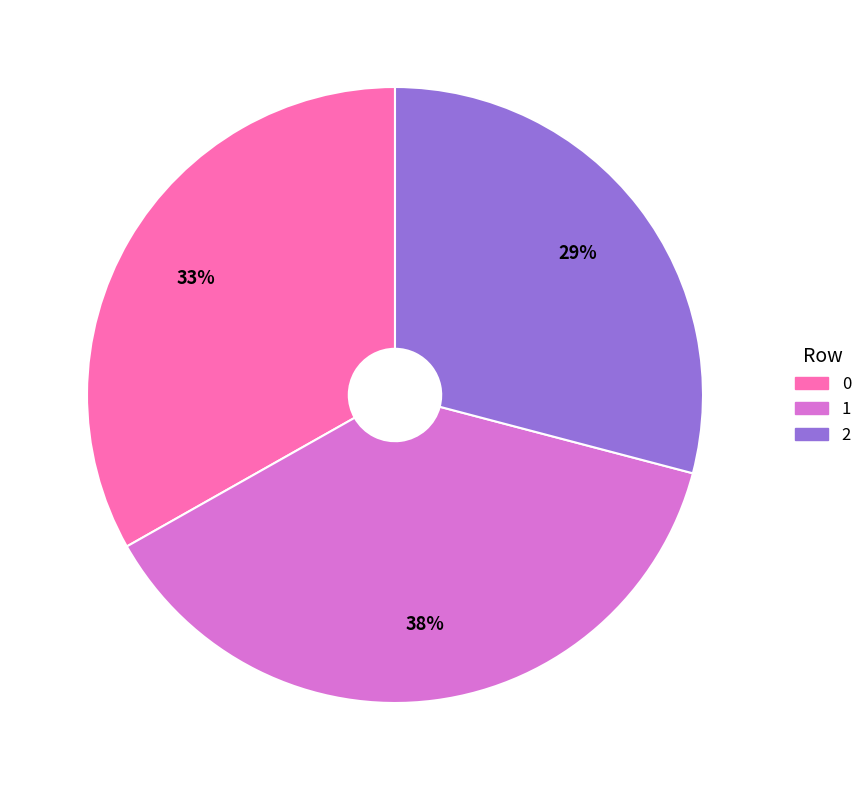

Does any single category account for the majority?

No